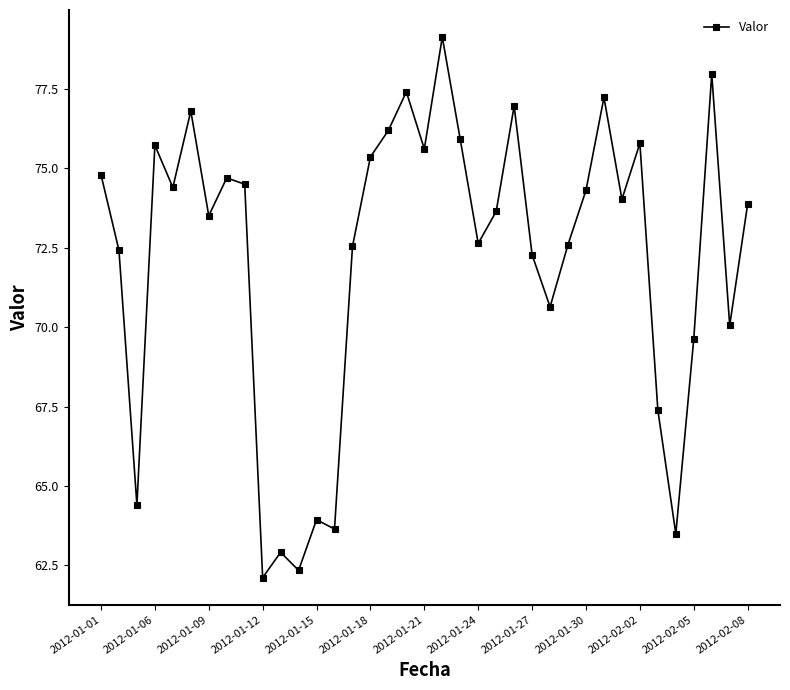

What is the value of the 19th point from the left?

75.6